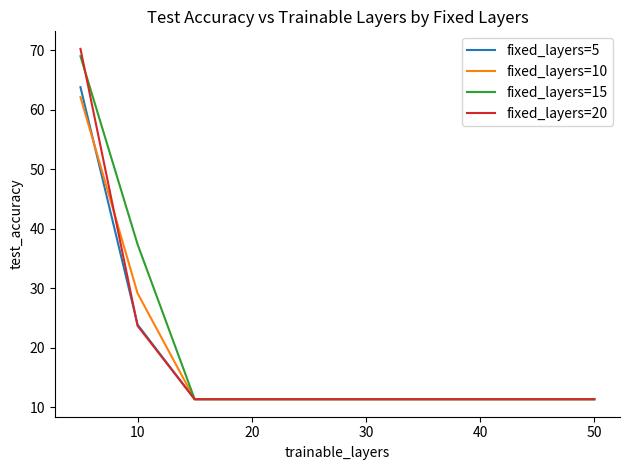

Which series has the widest spread of values?

fixed_layers=20